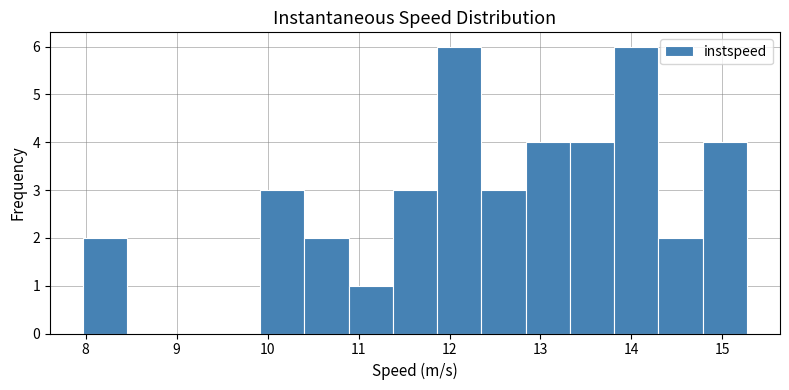

Reading left to right, list every bar in this chart as the range it spans on the x-axis followed by its height. Neither the bar edges nor the heights are printed on the chart, so give them approximately, as read against the axes.

8.0 to 8.5: 2
8.5 to 8.9: 0
8.9 to 9.4: 0
9.4 to 9.9: 0
9.9 to 10.4: 3
10.4 to 10.9: 2
10.9 to 11.4: 1
11.4 to 11.9: 3
11.9 to 12.4: 6
12.4 to 12.8: 3
12.8 to 13.3: 4
13.3 to 13.8: 4
13.8 to 14.3: 6
14.3 to 14.8: 2
14.8 to 15.3: 4